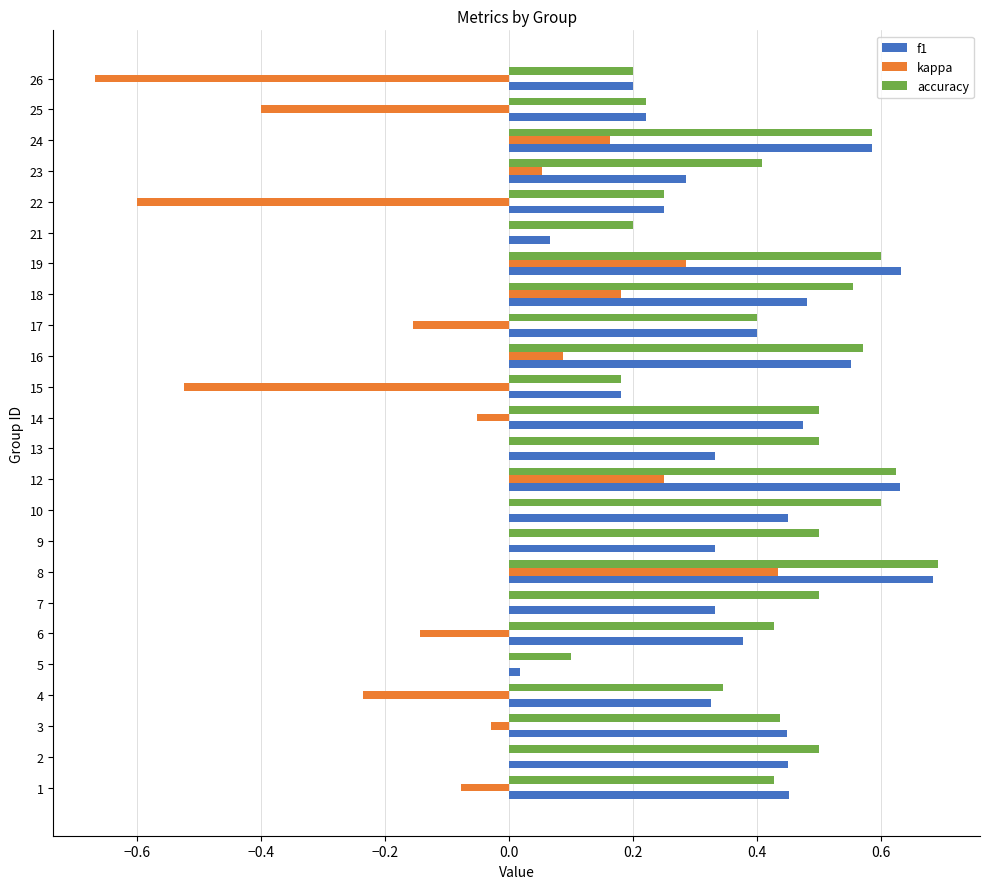

What is the sum of the f1 values at 10 and 7?

0.8